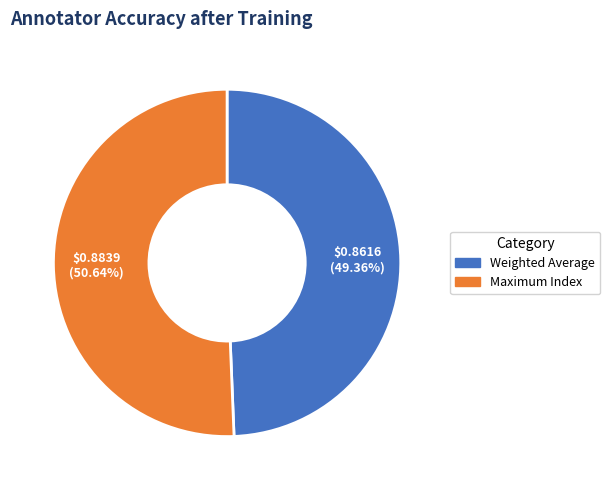

Is it true that Maximum Index is 51% of the pie?

True